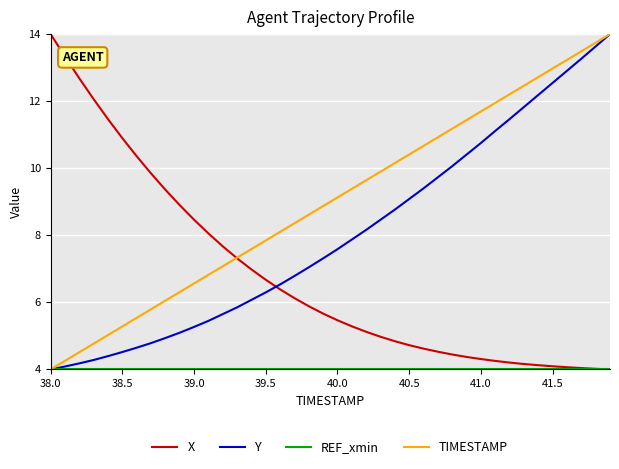

What is the greatest value displayed?

14.0